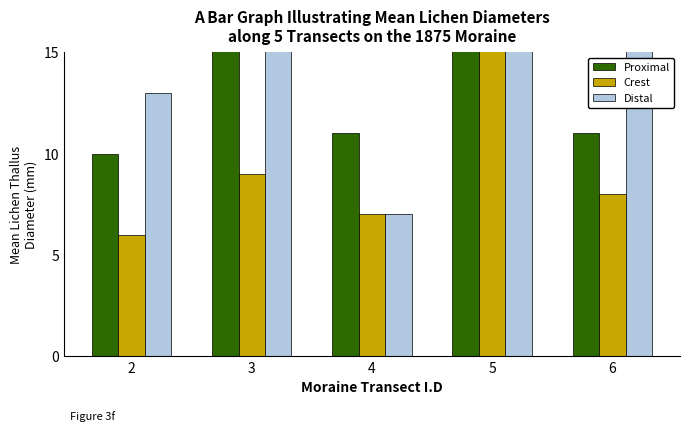

What is the sum of the Proximal values at 6 and 5?

44